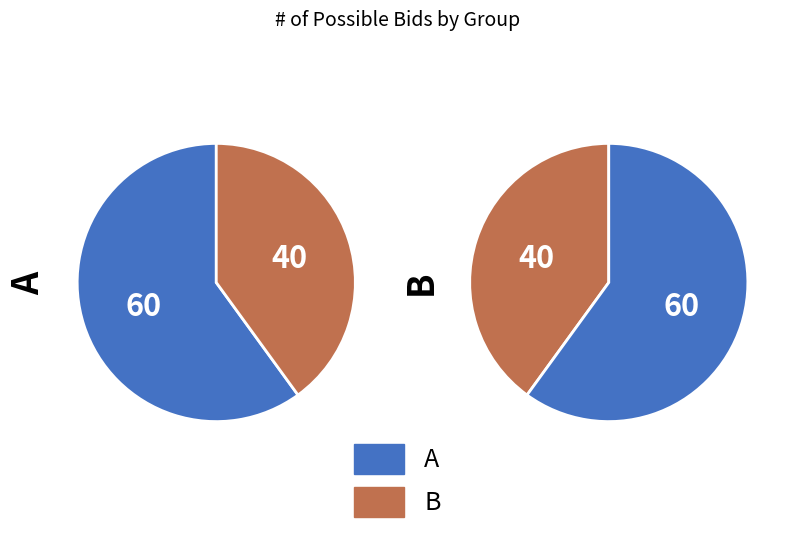

Which slice is the largest?

A